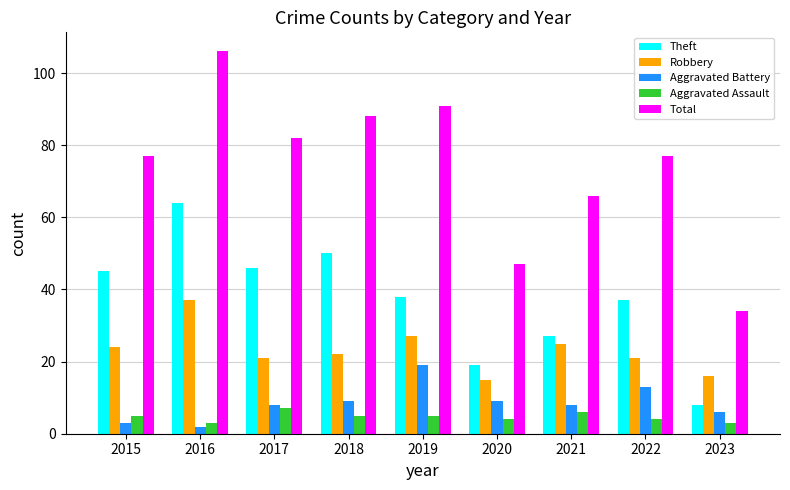

The Robbery series shows 27 at 2023. True or false?

False